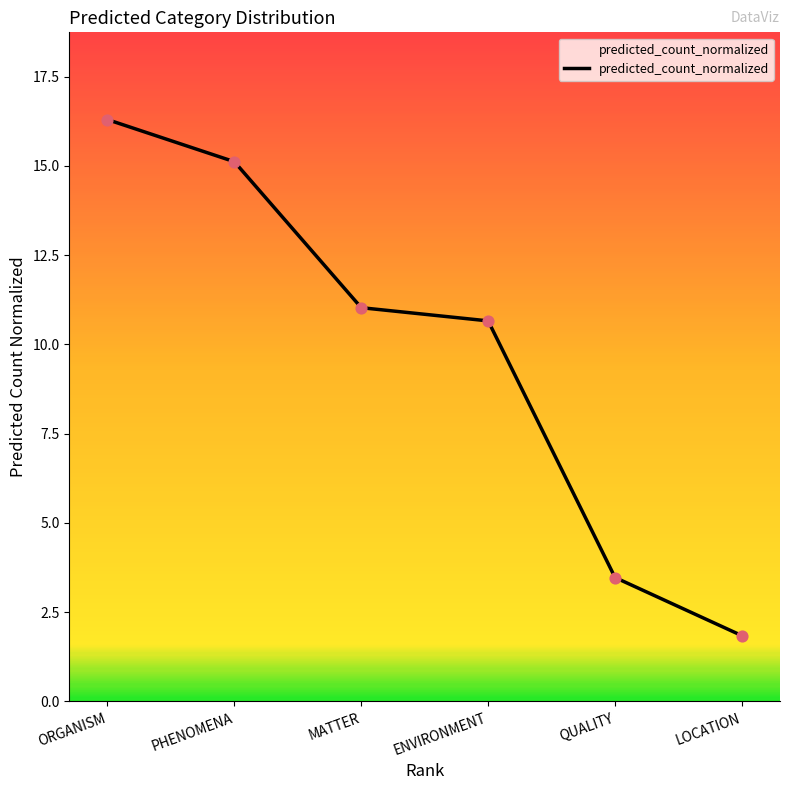

Which has a higher value, QUALITY or ORGANISM?

ORGANISM